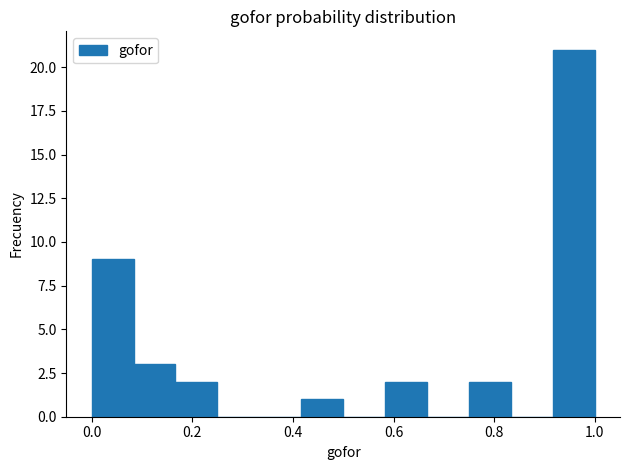

How tall is the bar that spans 0.08 to 0.16 on the x-axis? Neither the bar edges nor the heights are printed on the chart, so give them approximately, as read against the axes.

3